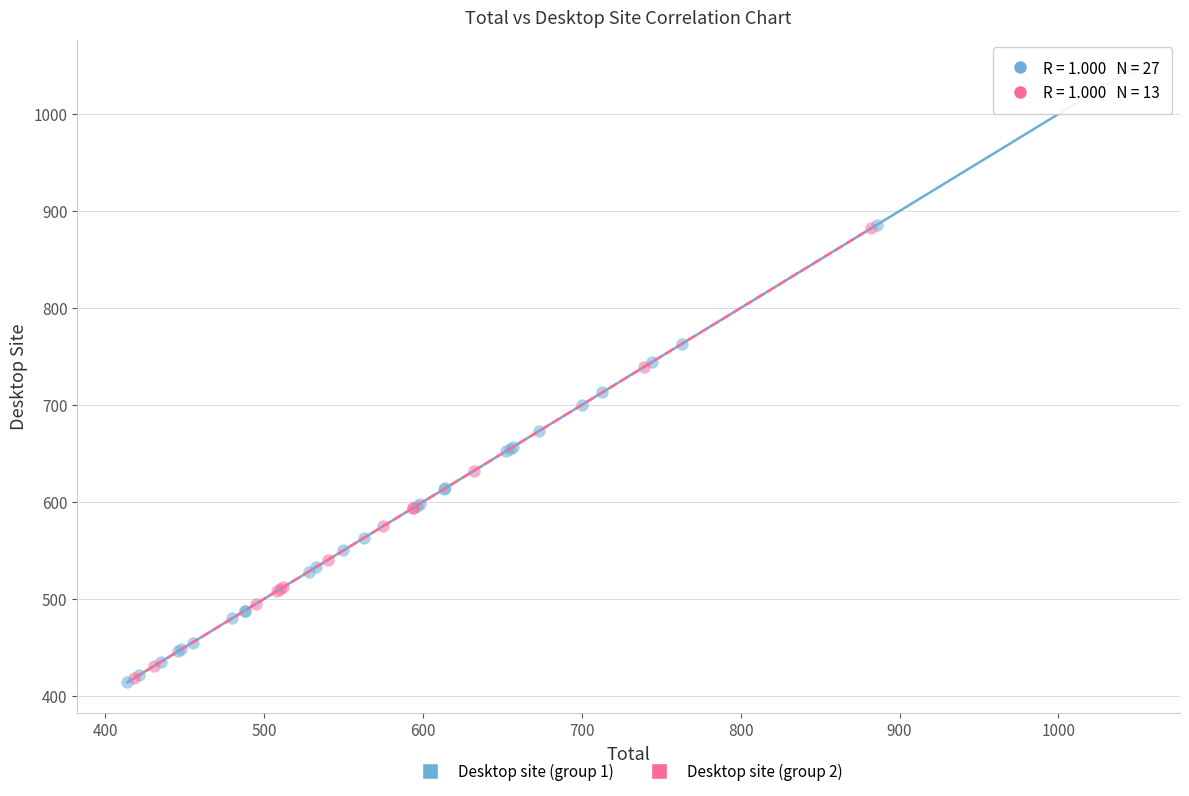

Which series contains the highest Y value?

Desktop site (group 1)